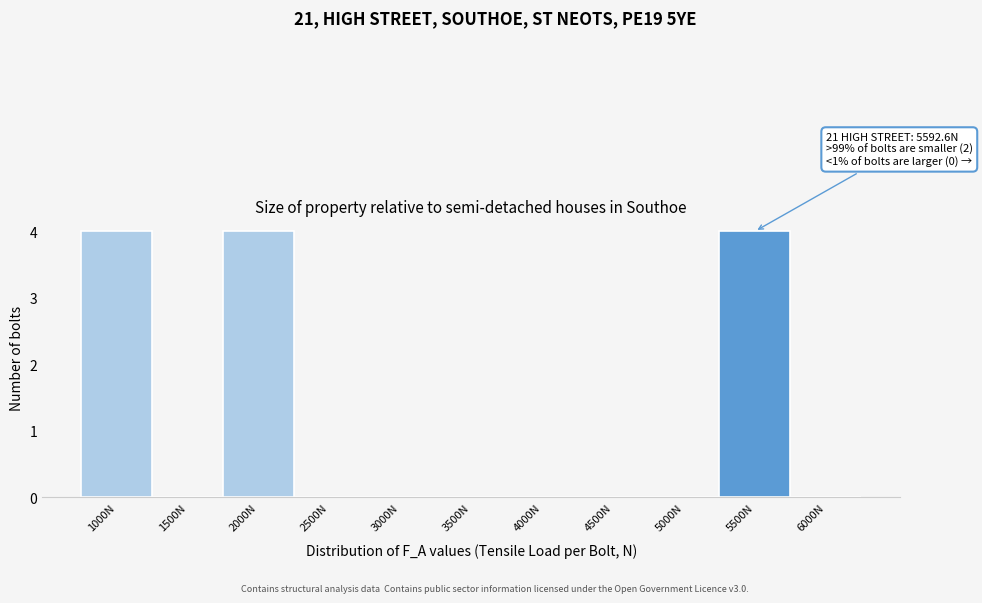

Reading left to right, extract all data points from this chart.

1000N=4	1500N=0	2000N=4	2500N=0	3000N=0	3500N=0	4000N=0	4500N=0	5000N=0	5500N=4	6000N=0